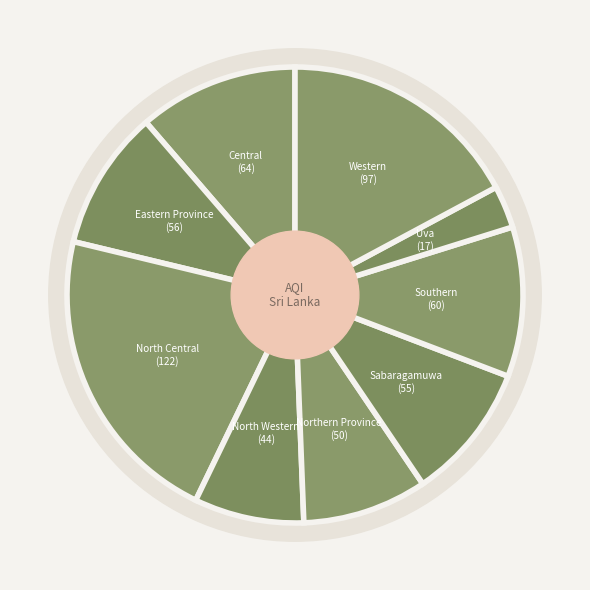

What is the total percentage of Sabaragamuwa and Southern?

20.4%